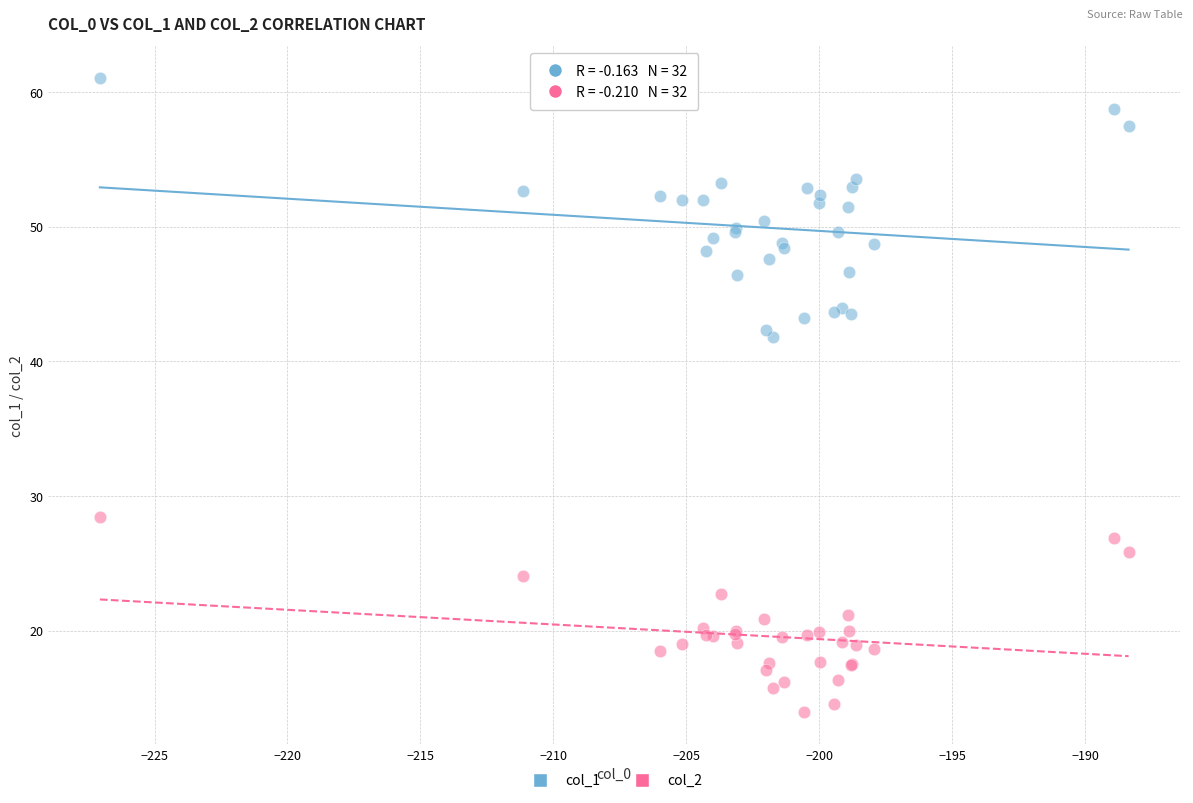

Across all series, what Y value is closest to 37?

41.8